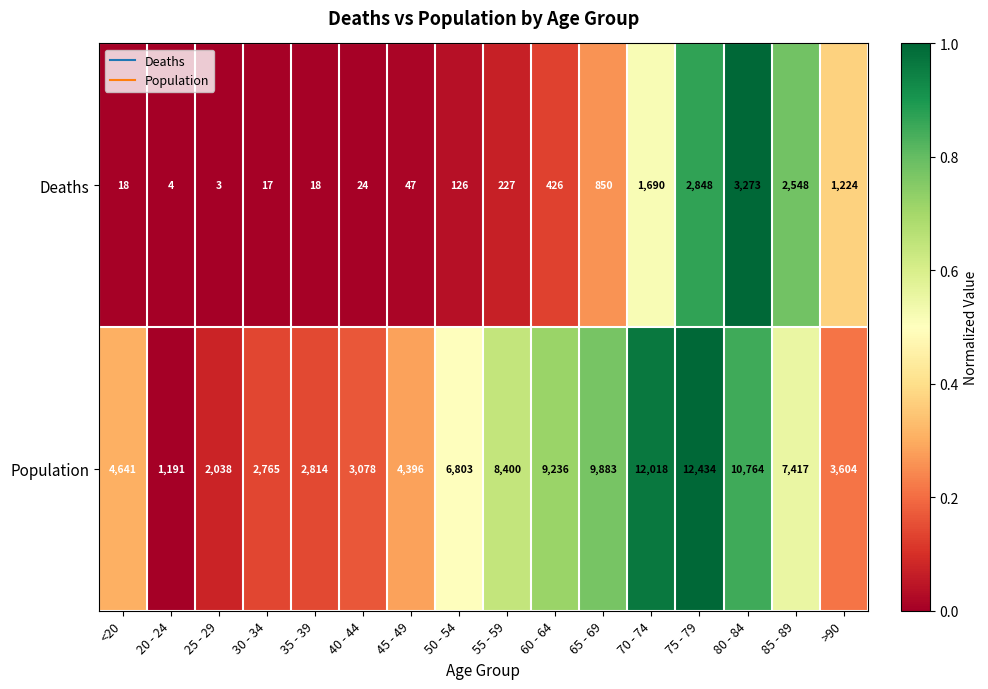

Read the Population value at 85 - 89.

7417